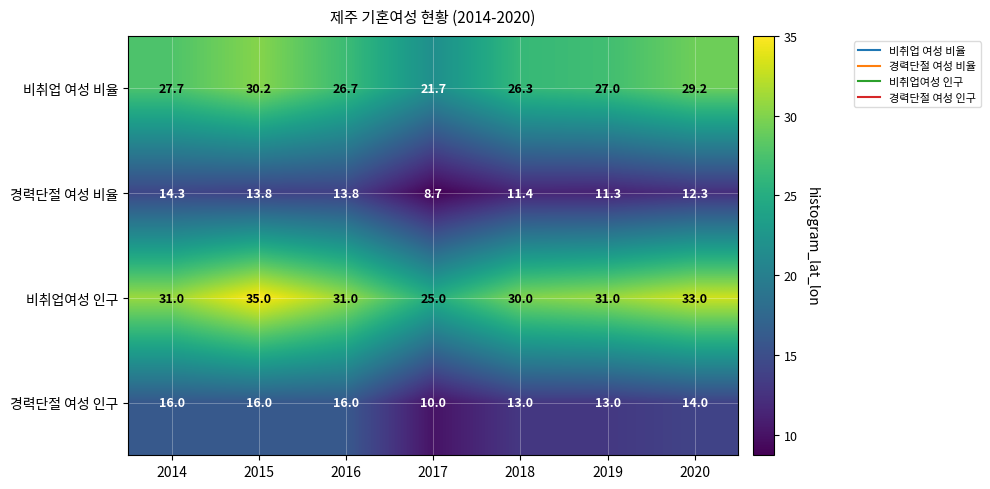

Reading right to left, list all the values displayed in this chart.

비취업 여성 비율: 2020=29.2	2019=27.0	2018=26.3	2017=21.7	2016=26.7	2015=30.2	2014=27.7
경력단절 여성 비율: 2020=12.3	2019=11.3	2018=11.4	2017=8.7	2016=13.8	2015=13.8	2014=14.3
비취업여성 인구: 2020=33.0	2019=31.0	2018=30.0	2017=25.0	2016=31.0	2015=35.0	2014=31.0
경력단절 여성 인구: 2020=14.0	2019=13.0	2018=13.0	2017=10.0	2016=16.0	2015=16.0	2014=16.0